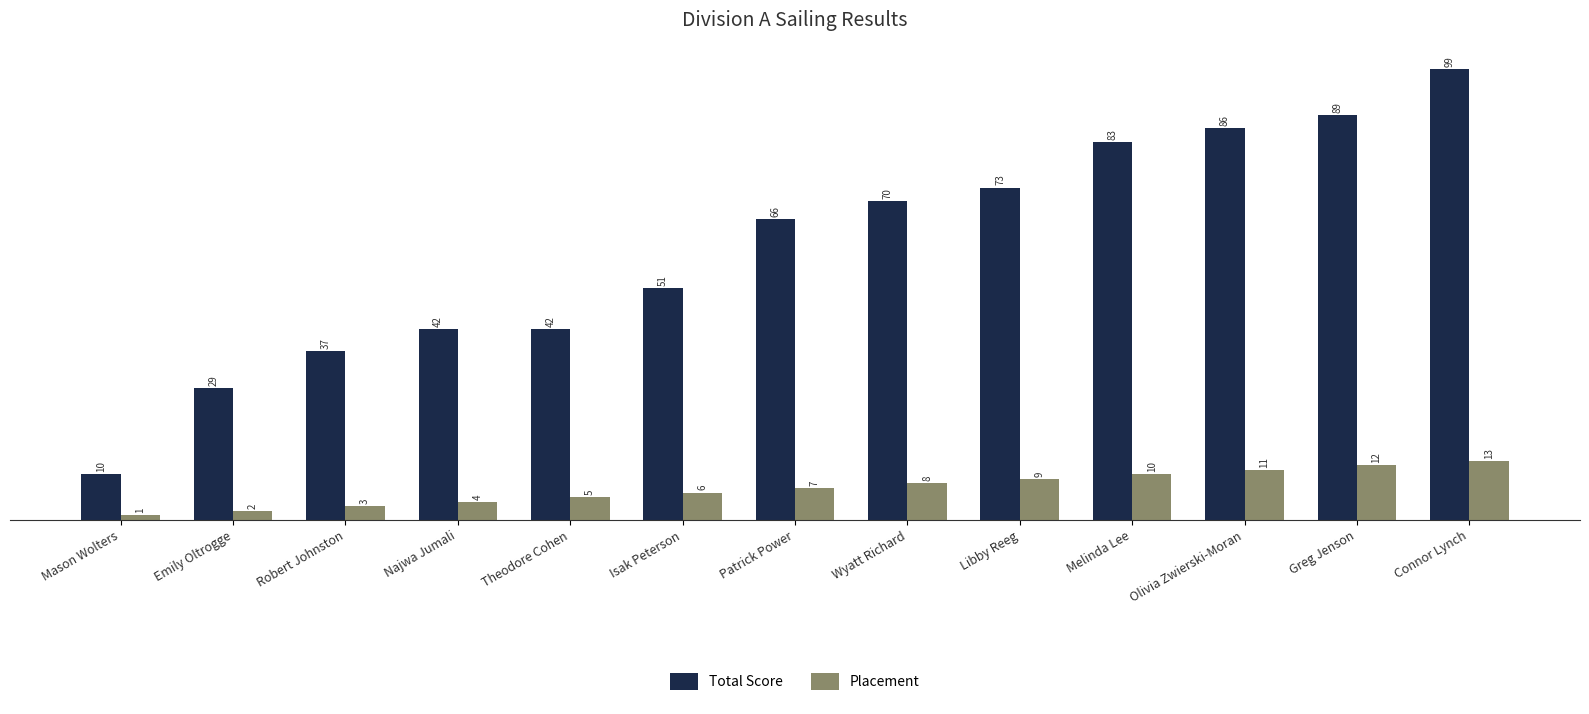

What is the difference between the maximum and second lowest values in the Placement series?

11